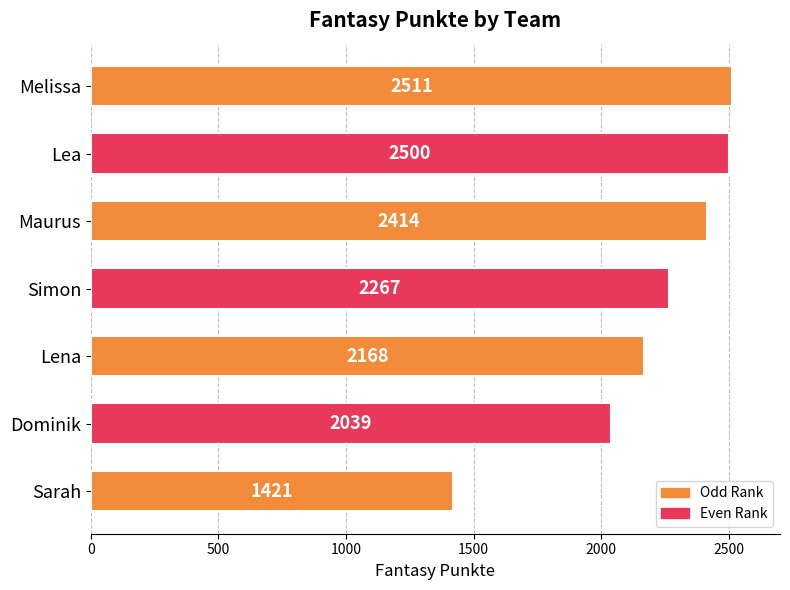

True or false: the data shows 641 at Lea.

False